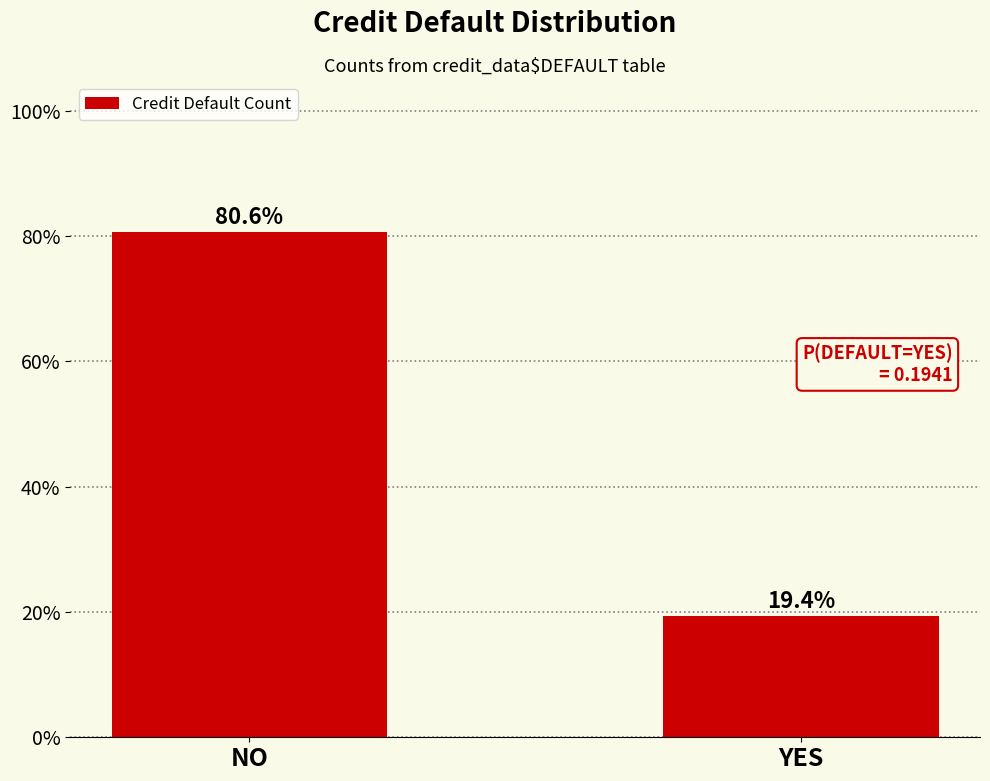

What is the label of the 1st bar from the right?

YES